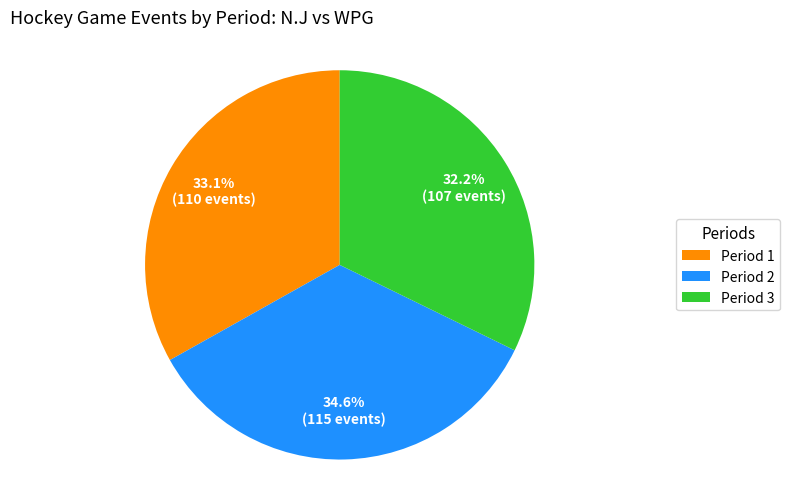

What is the ratio of the value at Period 2 to the value at Period 1?

1.0